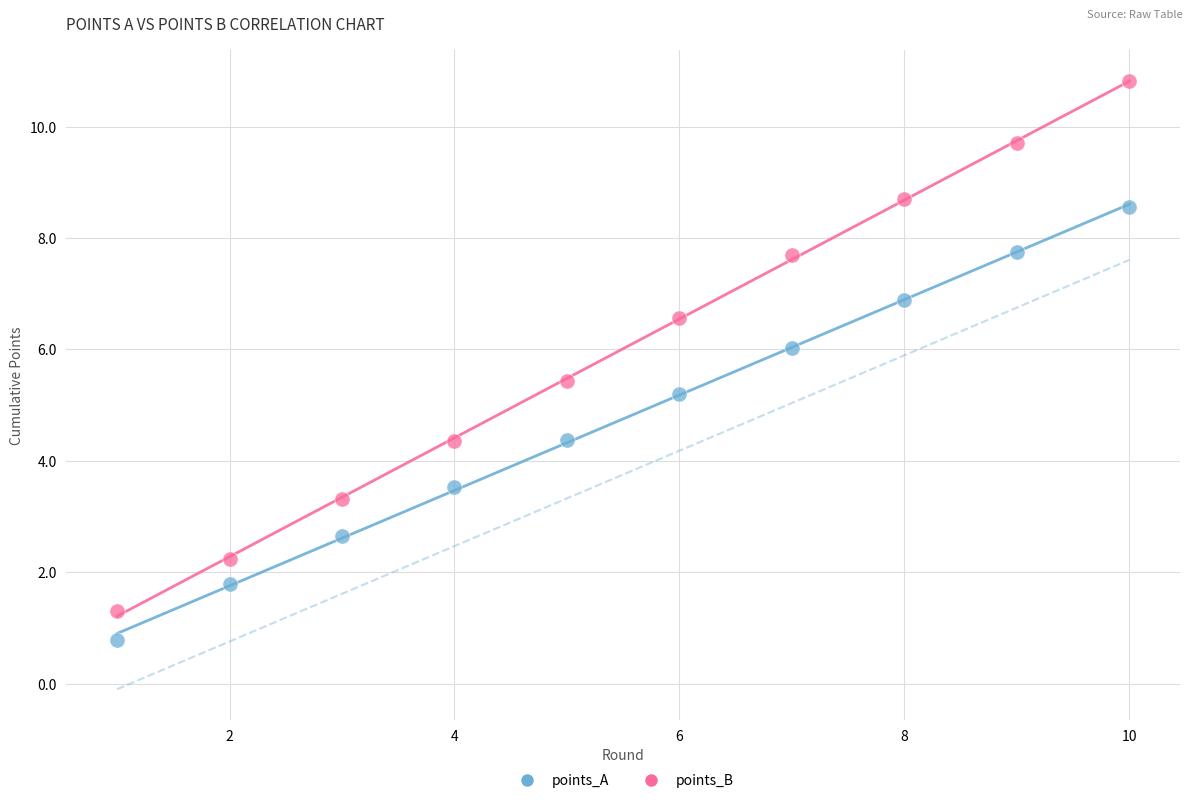

What are all the series names shown in the legend?

points_A, points_B